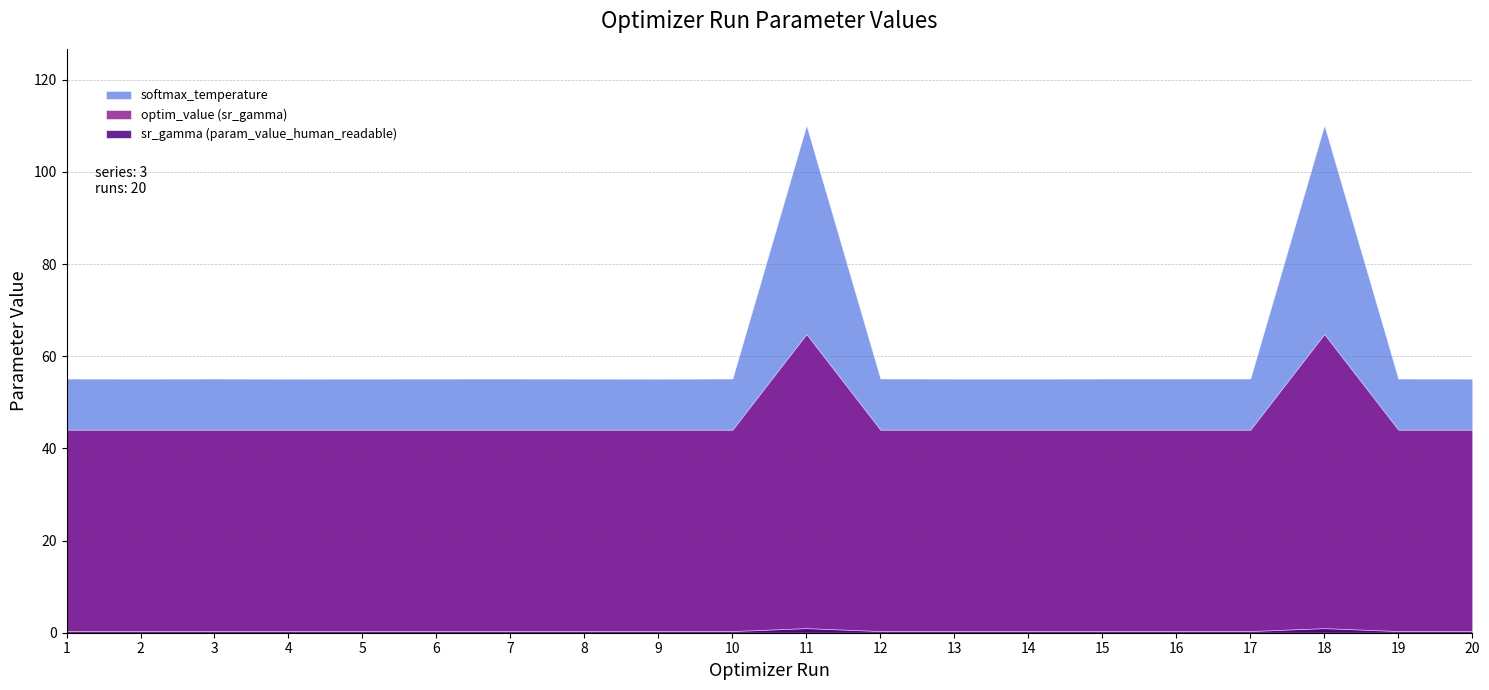

Which label corresponds to the largest value in the chart?

18